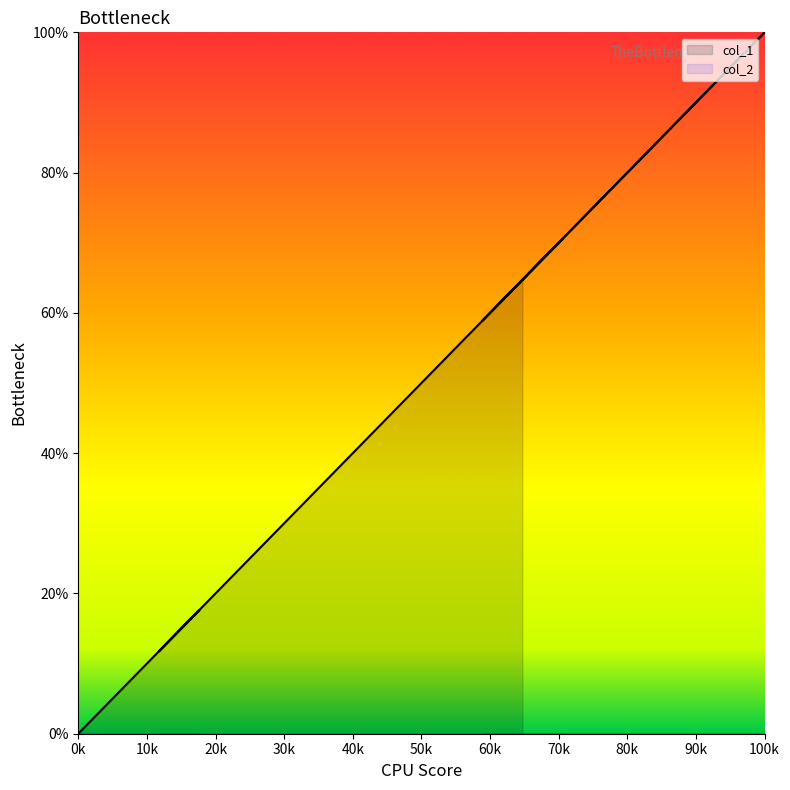

Approximately how many times larger is the value at 13 compared to 9?

1.4